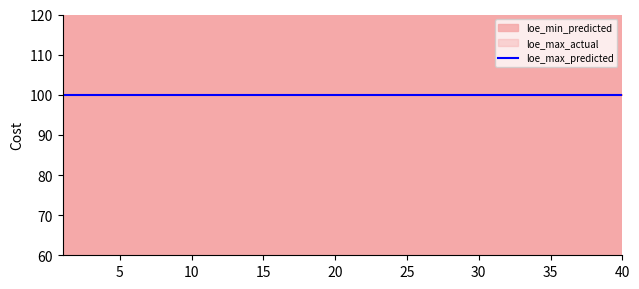

What is the total value across all series at 16?

400.0